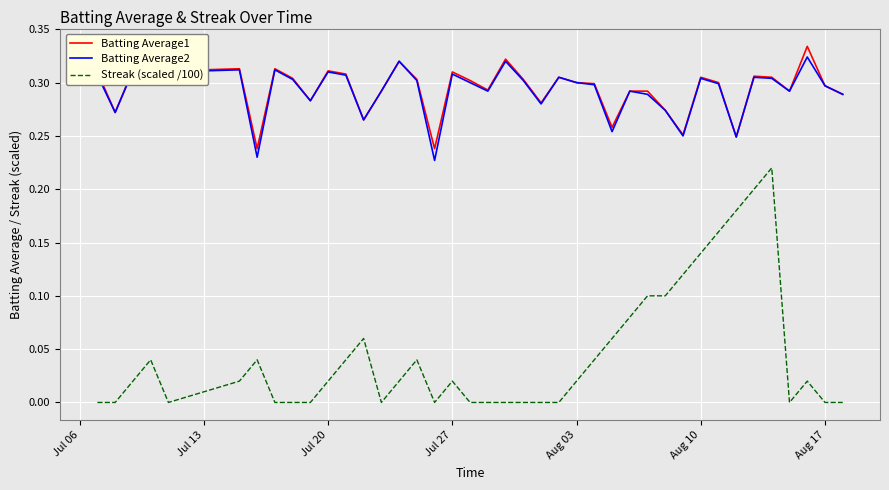

True or false: Batting Average1 and Streak (scaled /100) intersect in this chart.

False